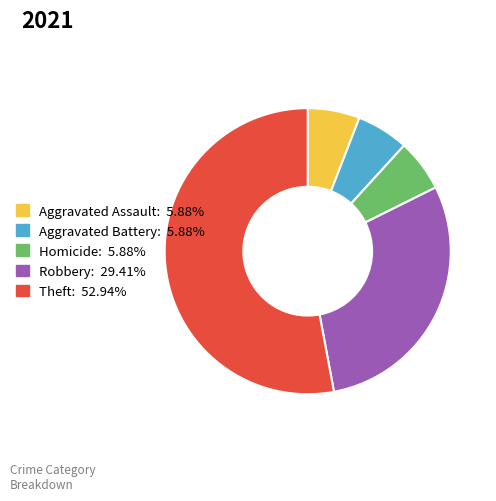

How many segments does this pie chart have?

5